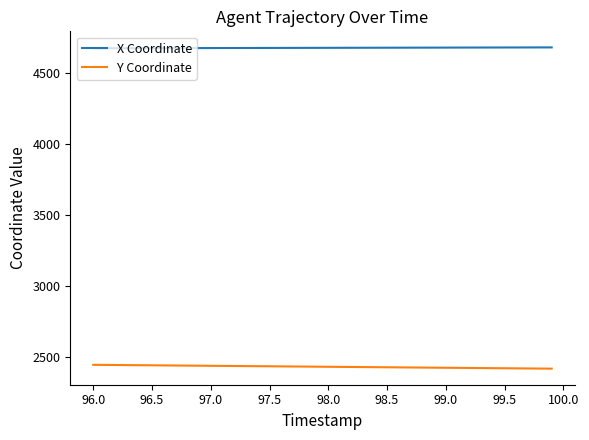

Which series has the largest total across all categories?

X Coordinate